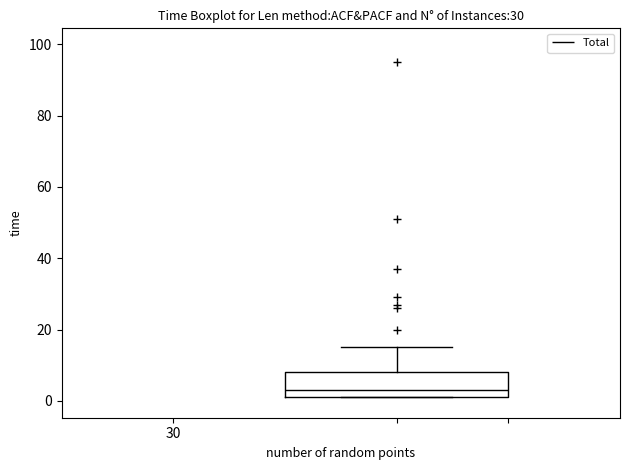

Read this box plot against the y-axis: the position of the median line, the range covered by the box, and the ends of both whiskers. The values are not printed on the chart, so give them approximately, as read against the axis.

median 4, box 2 to 8, whiskers 2 to 16